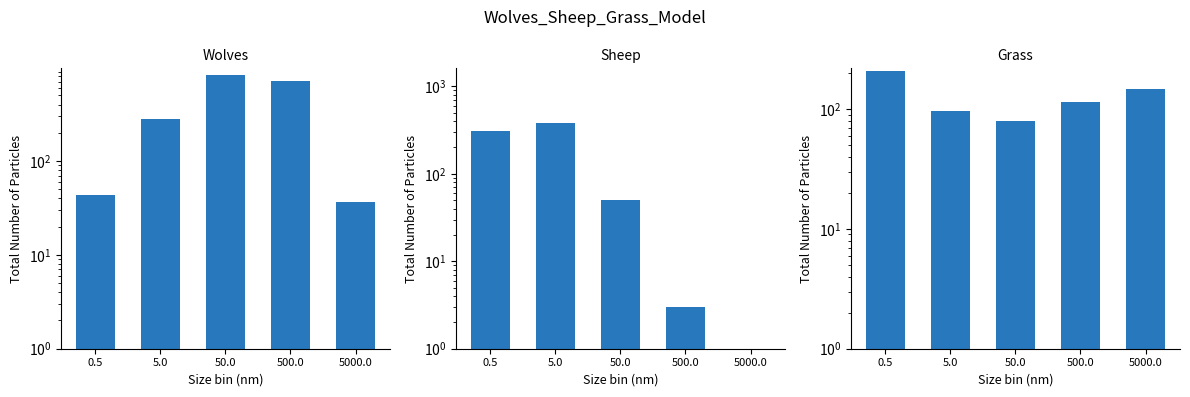

What position from the left is 0.5?

1